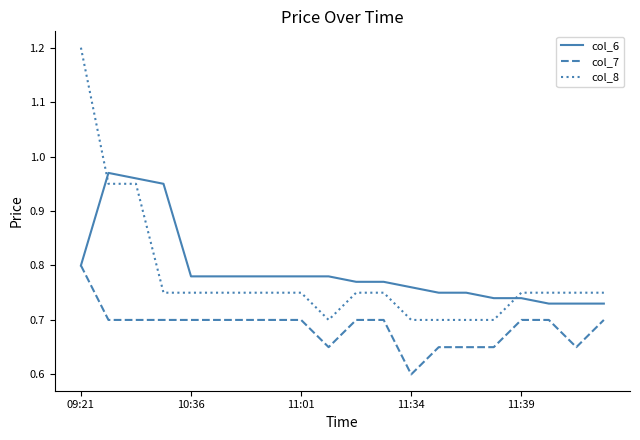

What is the maximum value shown in the chart?

1.2